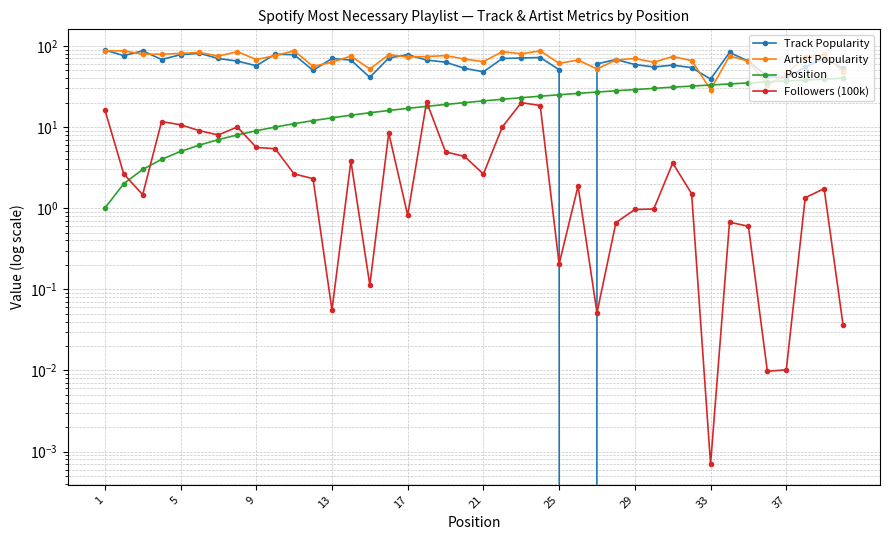

The Followers (100k) series shows 8.4 at 15. True or false?

True